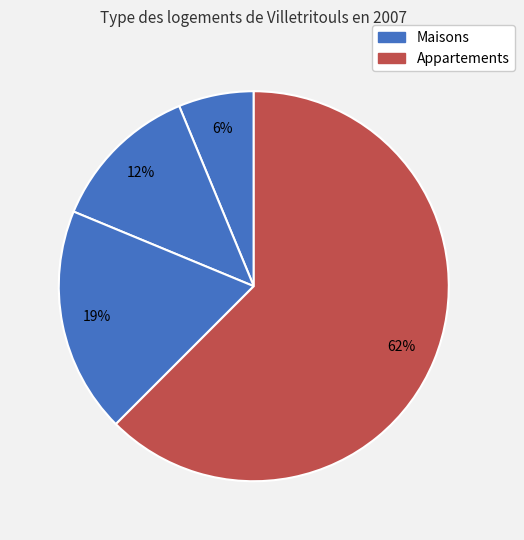

Count the number of slices in the pie.

4